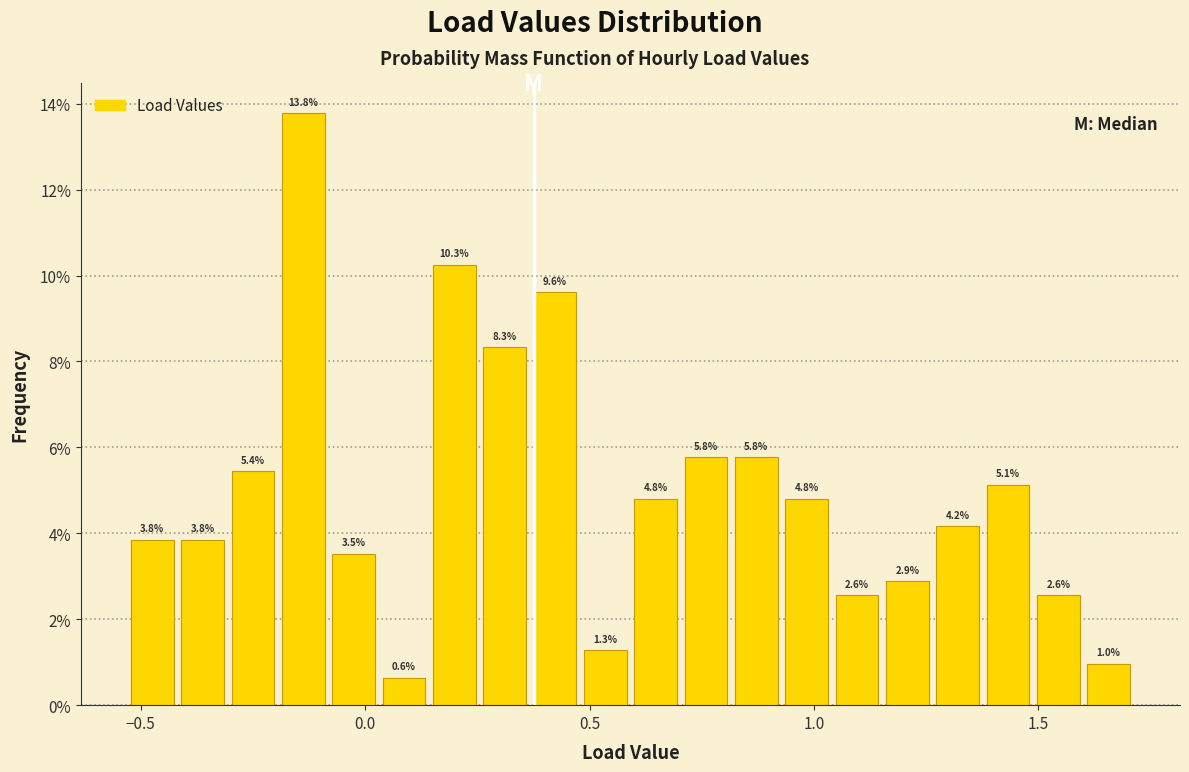

Around what value on the x-axis is the tallest bar? Give the approximate position of its centre, as read against the axis.

-0.15